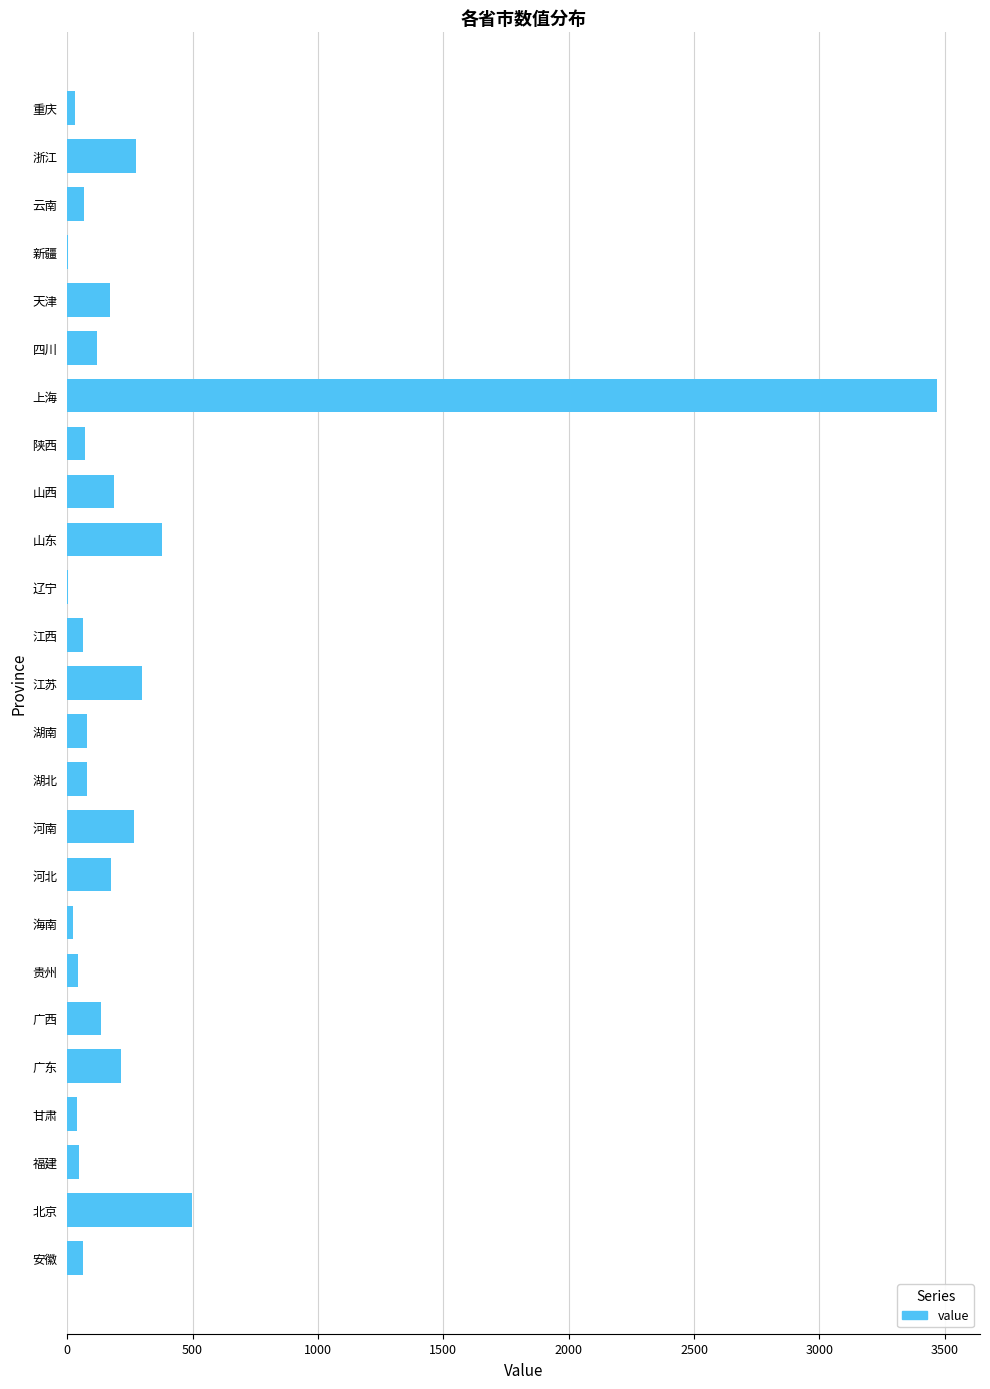

What is the sum of all values?

6782